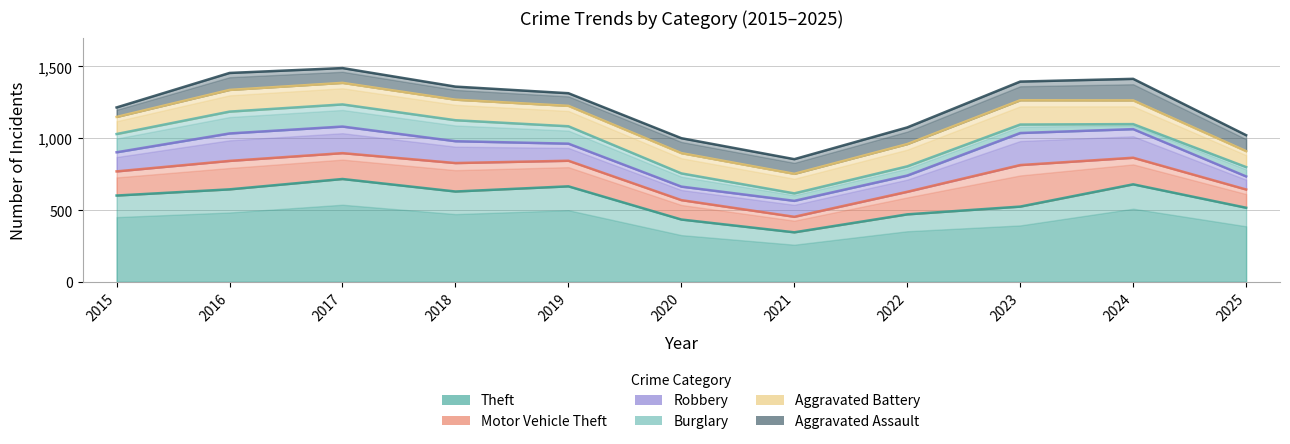

True or false: Motor Vehicle Theft has a value of 301 at 2015.

False